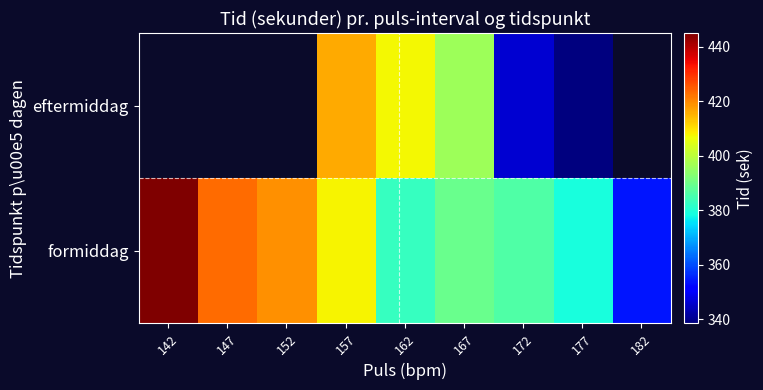

The value of eftermiddag at 177 is 576.0. True or false?

False